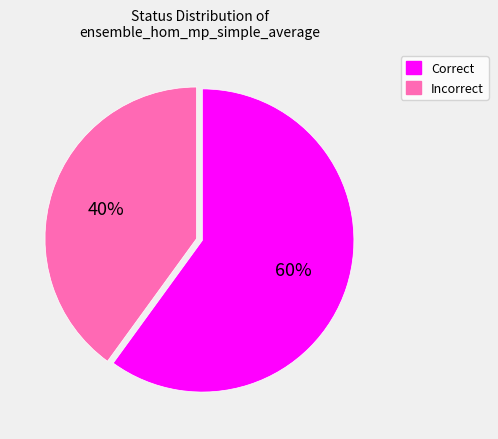

To the nearest percent, what is the average slice percentage?

50%